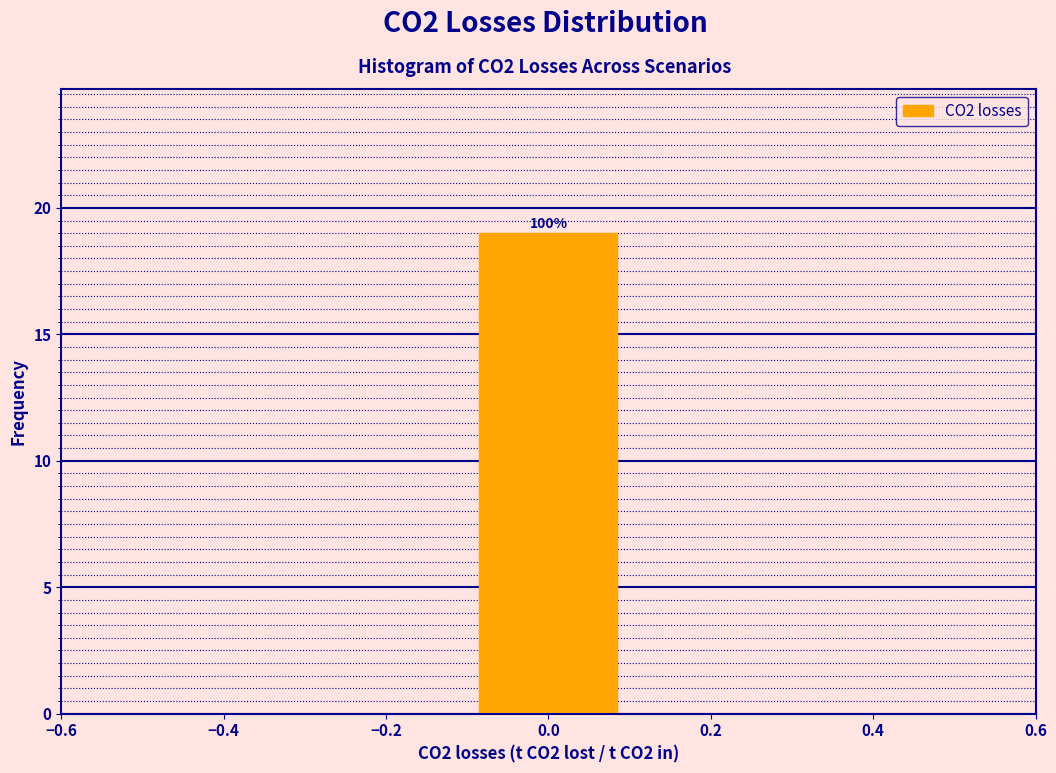

Over which range of the x-axis is the bar tallest?

-0.1 to 0.1